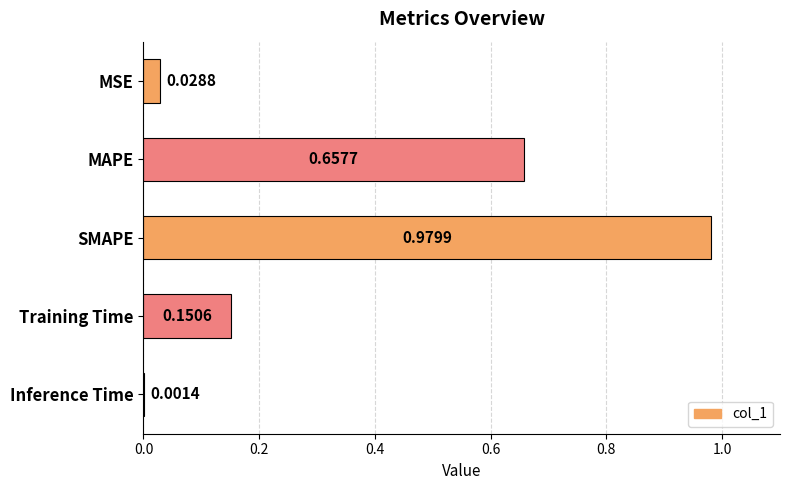

At which category does the chart reach its peak across all series?

SMAPE